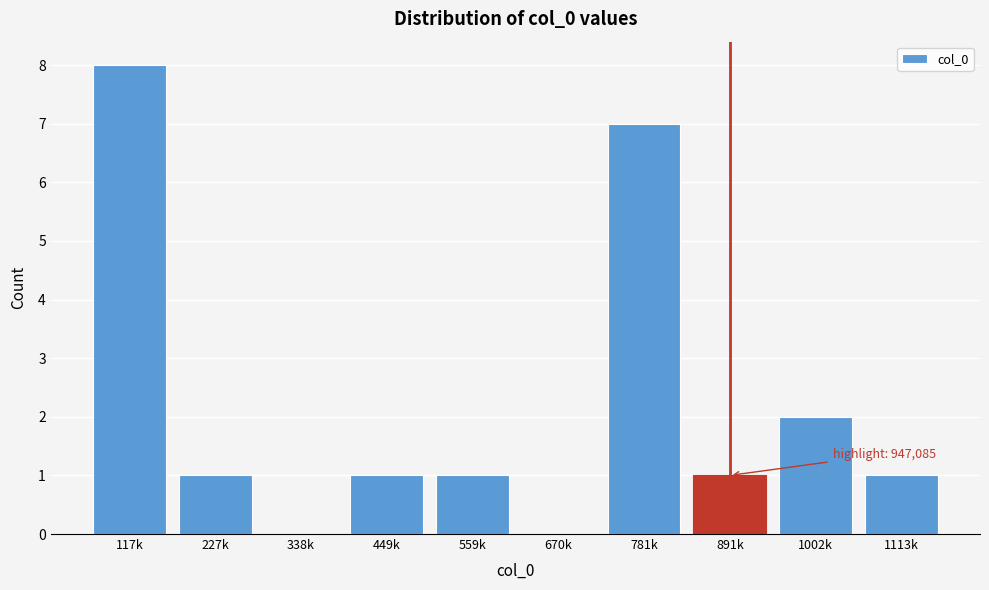

Reading left to right, extract all data points from this chart.

117k=8	227k=1	338k=0	449k=1	559k=1	670k=0	781k=7	891k=1	1002k=2	1113k=1